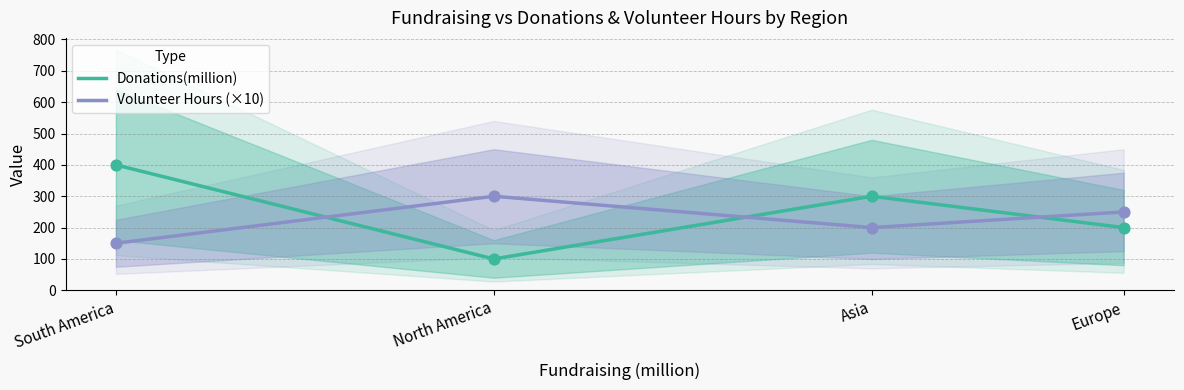

At which category is the sum across all series the highest?

South America